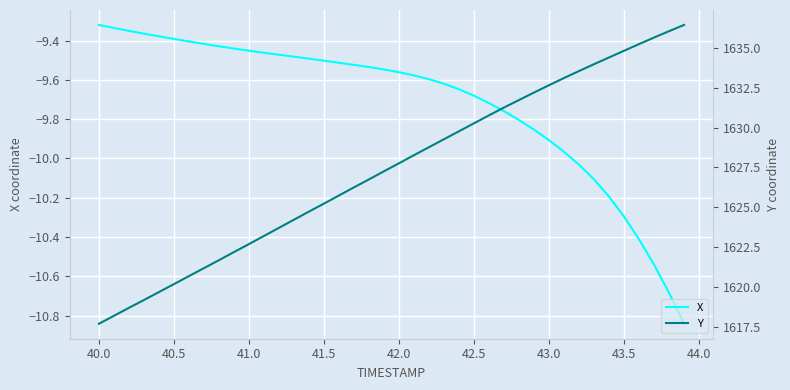

The value of X at 43.0 is -9.9. True or false?

True